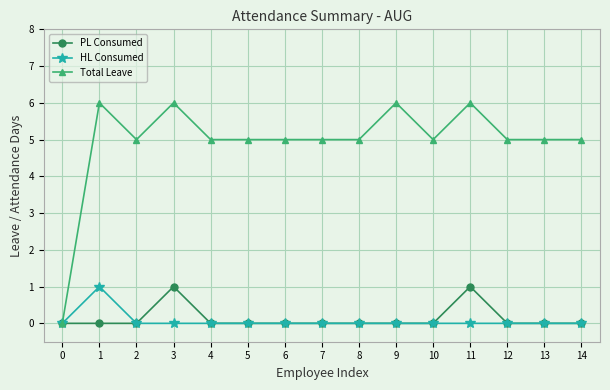

What is the highest value of the PL Consumed series?

1